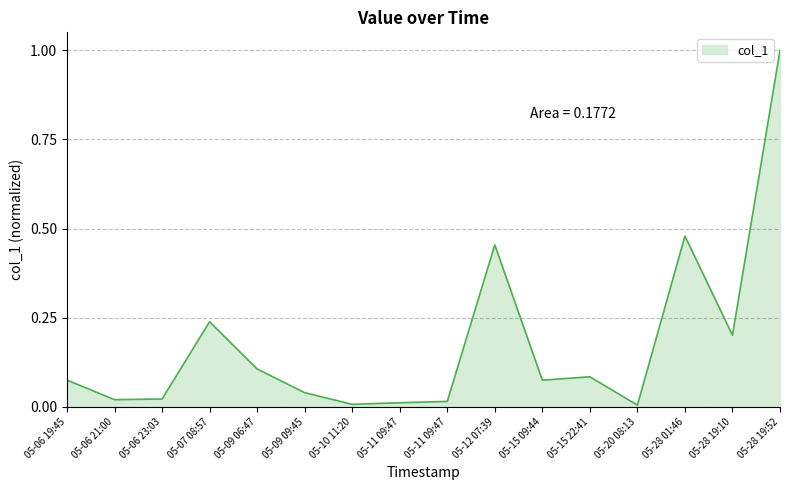

Between 05-28 01:46 and 05-20 08:13, which is larger?

05-28 01:46